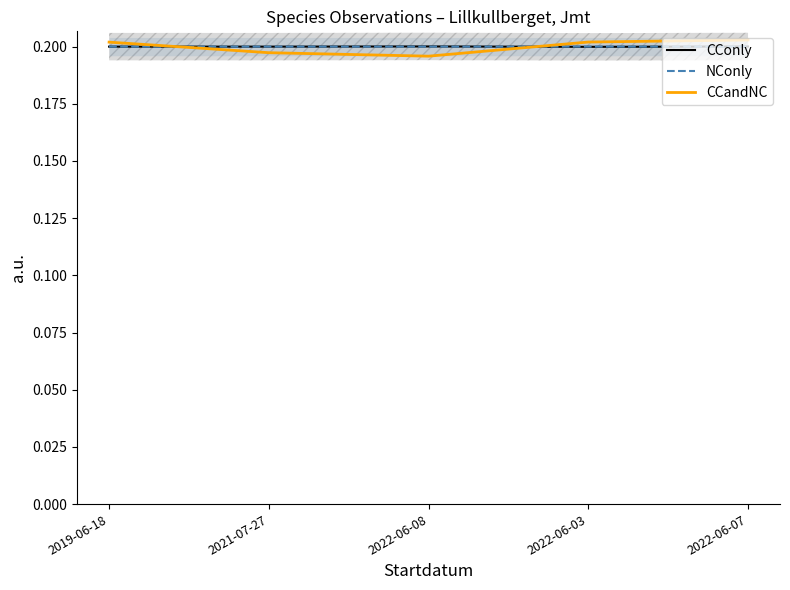

Which category has the lowest value across all series?

2022-06-08